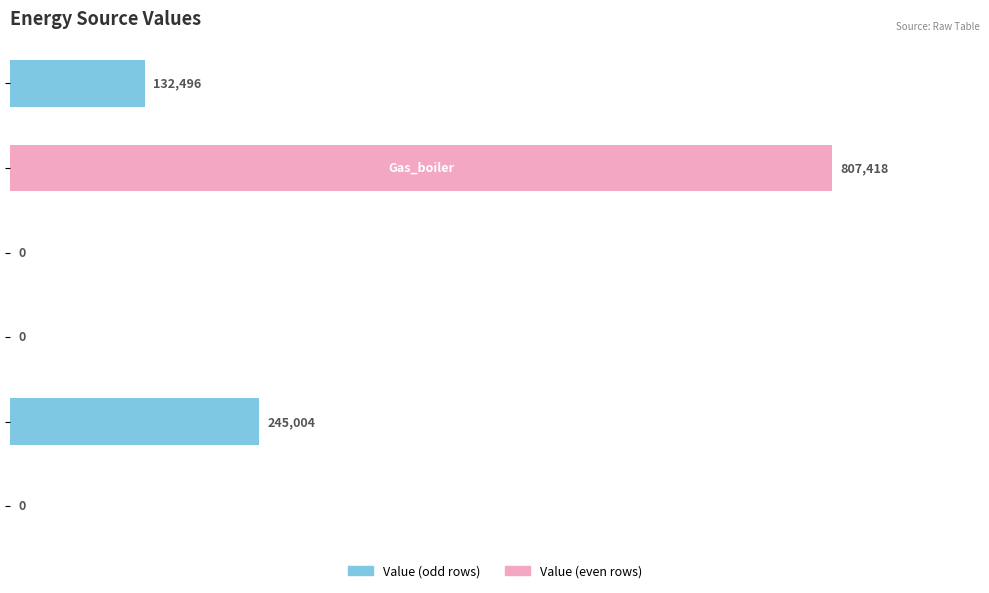

What is the greatest value displayed?

807418.3